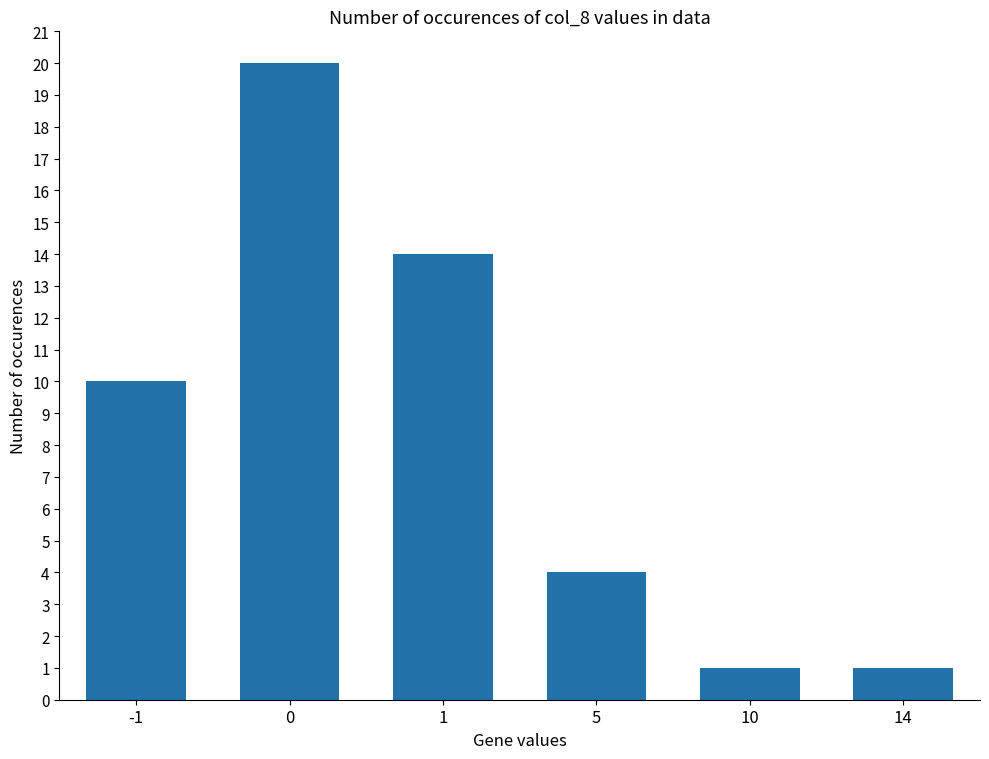

Count the number of data series in this chart.

1